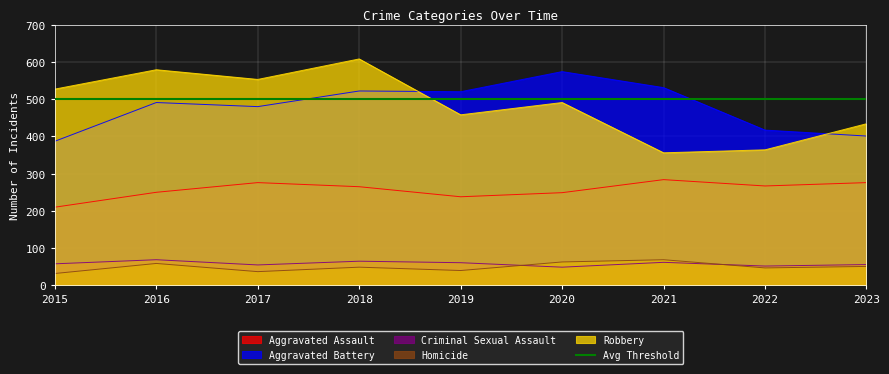

What are all the series names shown in the legend?

Aggravated Assault, Aggravated Battery, Criminal Sexual Assault, Homicide, Robbery